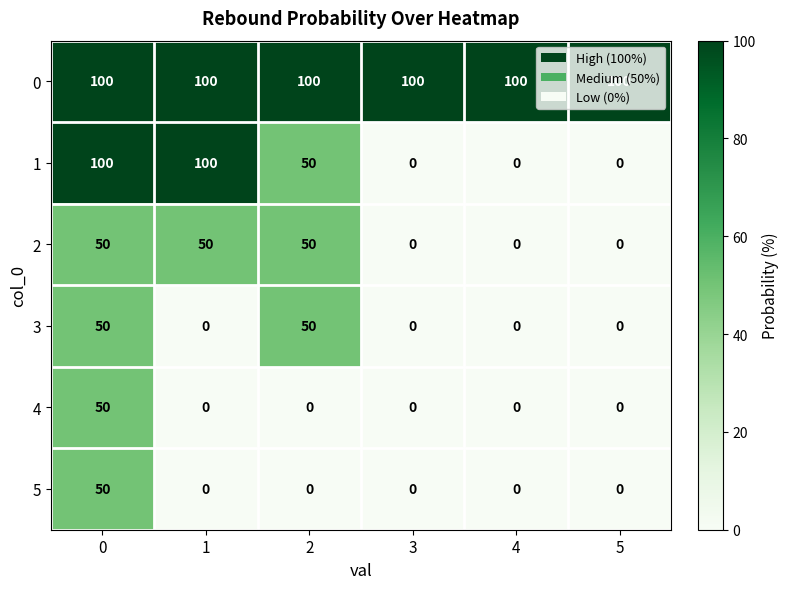

True or false: 1 has a value of 100 at 1.

True